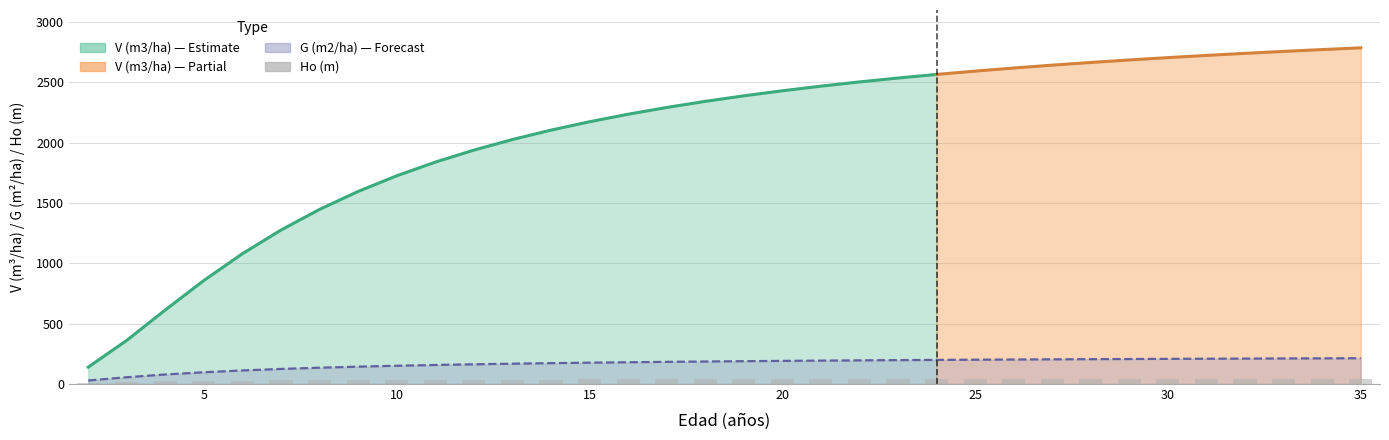

Reading left to right, extract all data points from this chart.

10.9	16.5	21.1	24.7	27.6	29.8	31.6	33.1	34.3	35.3	36.2	36.9	37.5	38.0	38.5	38.9	39.3	39.6	39.9	40.1	40.3	40.5	40.7	40.9	41.0	41.2	41.3	41.4	41.5	41.6	41.8	41.8	41.9	42.0